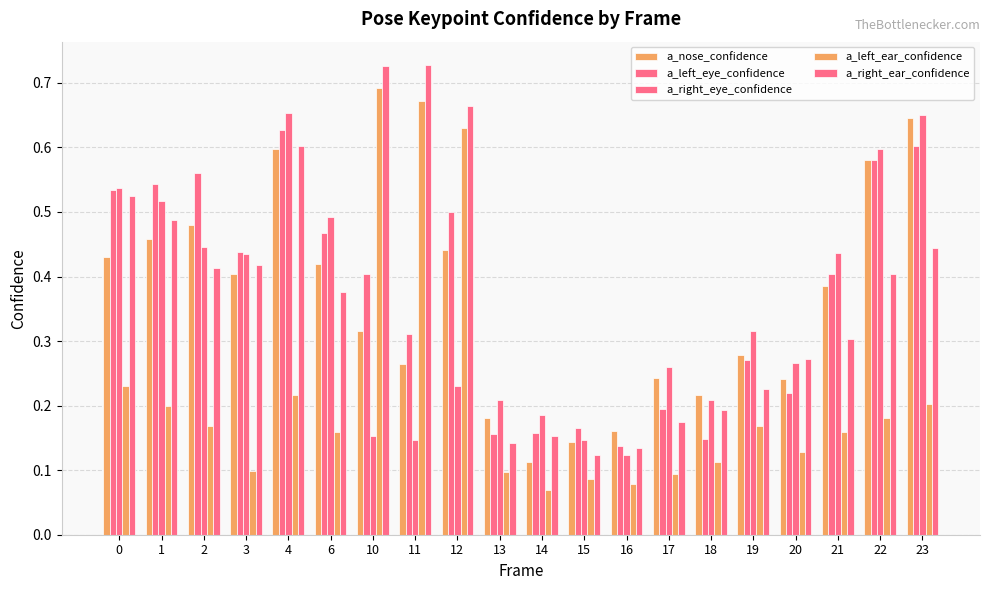

Reading left to right, extract all data points from this chart.

a_nose_confidence: 0=0.4	1=0.5	2=0.5	3=0.4	4=0.6	6=0.4	10=0.3	11=0.3	12=0.4	13=0.2	14=0.1	15=0.1	16=0.2	17=0.2	18=0.2	19=0.3	20=0.2	21=0.4	22=0.6	23=0.6
a_left_eye_confidence: 0=0.5	1=0.5	2=0.6	3=0.4	4=0.6	6=0.5	10=0.4	11=0.3	12=0.5	13=0.2	14=0.2	15=0.2	16=0.1	17=0.2	18=0.1	19=0.3	20=0.2	21=0.4	22=0.6	23=0.6
a_right_eye_confidence: 0=0.5	1=0.5	2=0.4	3=0.4	4=0.7	6=0.5	10=0.2	11=0.1	12=0.2	13=0.2	14=0.2	15=0.1	16=0.1	17=0.3	18=0.2	19=0.3	20=0.3	21=0.4	22=0.6	23=0.7
a_left_ear_confidence: 0=0.2	1=0.2	2=0.2	3=0.1	4=0.2	6=0.2	10=0.7	11=0.7	12=0.6	13=0.1	14=0.1	15=0.1	16=0.1	17=0.1	18=0.1	19=0.2	20=0.1	21=0.2	22=0.2	23=0.2
a_right_ear_confidence: 0=0.5	1=0.5	2=0.4	3=0.4	4=0.6	6=0.4	10=0.7	11=0.7	12=0.7	13=0.1	14=0.2	15=0.1	16=0.1	17=0.2	18=0.2	19=0.2	20=0.3	21=0.3	22=0.4	23=0.4